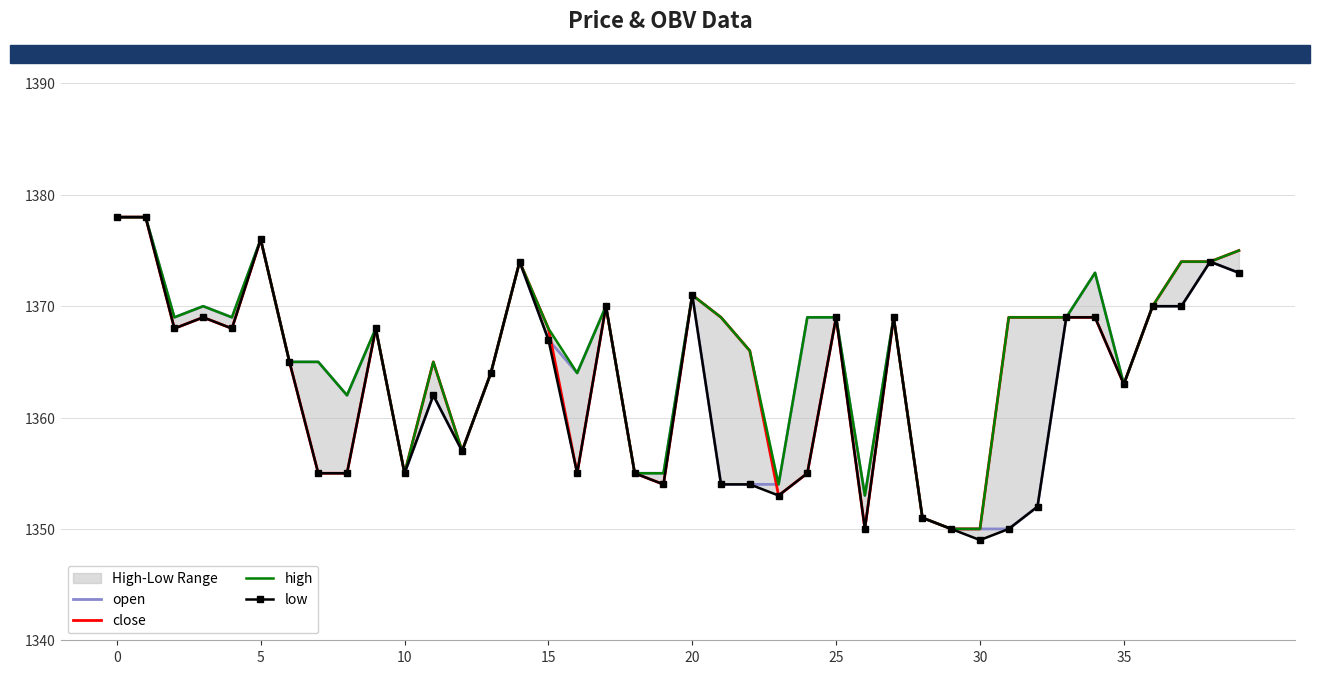

Reading left to right, list all the values displayed in this chart.

open: 1378	1378	1369	1370	1369	1376	1365	1365	1362	1368	1355	1362	1357	1364	1374	1367	1364	1370	1355	1355	1371	1354	1354	1354	1369	1369	1353	1369	1351	1350	1350	1350	1352	1369	1373	1363	1370	1370	1374	1373
close: 1378	1378	1368	1369	1368	1376	1365	1355	1355	1368	1355	1365	1357	1364	1374	1368	1355	1370	1355	1354	1371	1369	1366	1353	1355	1369	1350	1369	1351	1350	1350	1369	1369	1369	1369	1363	1370	1374	1374	1375
high: 1378	1378	1369	1370	1369	1376	1365	1365	1362	1368	1355	1365	1357	1364	1374	1368	1364	1370	1355	1355	1371	1369	1366	1354	1369	1369	1353	1369	1351	1350	1350	1369	1369	1369	1373	1363	1370	1374	1374	1375
low: 1378	1378	1368	1369	1368	1376	1365	1355	1355	1368	1355	1362	1357	1364	1374	1367	1355	1370	1355	1354	1371	1354	1354	1353	1355	1369	1350	1369	1351	1350	1349	1350	1352	1369	1369	1363	1370	1370	1374	1373